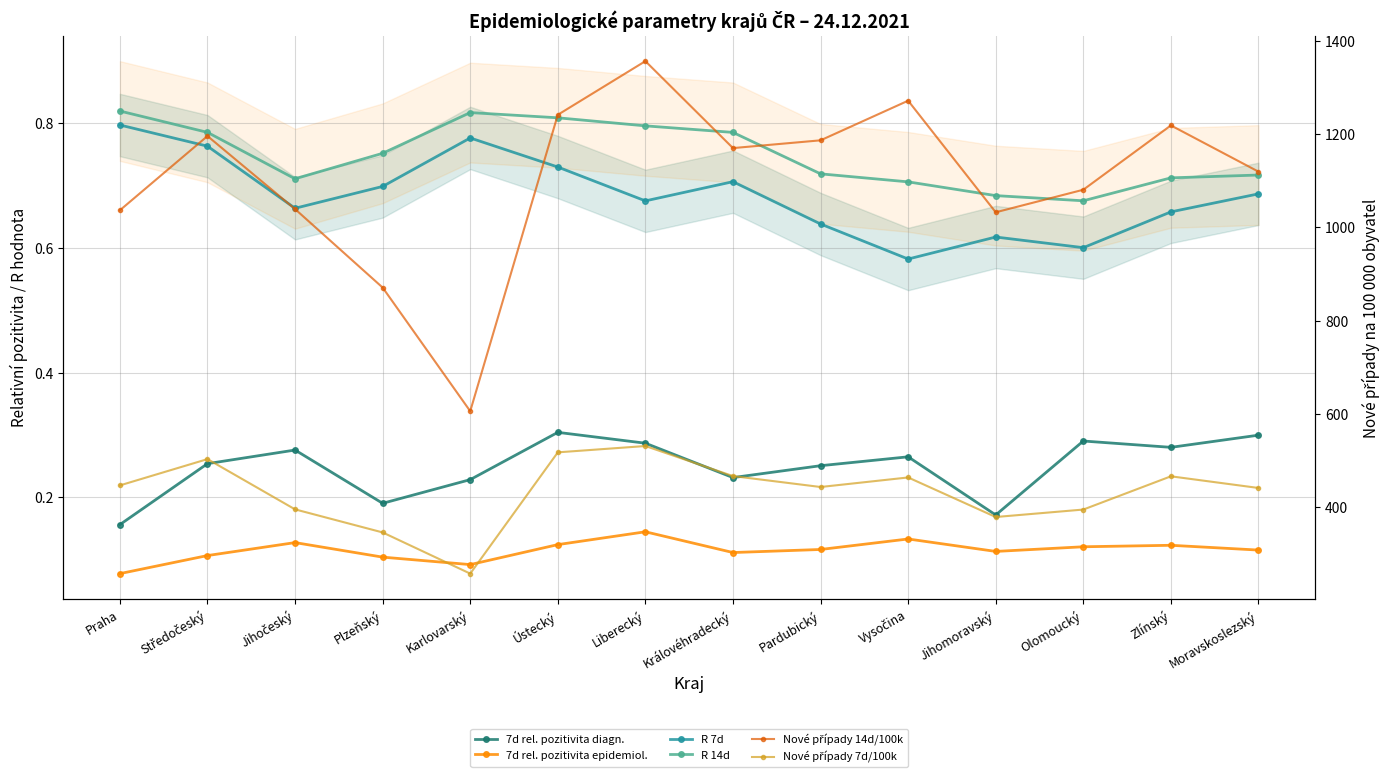

At how many categories does at least one series exceed 730?

13